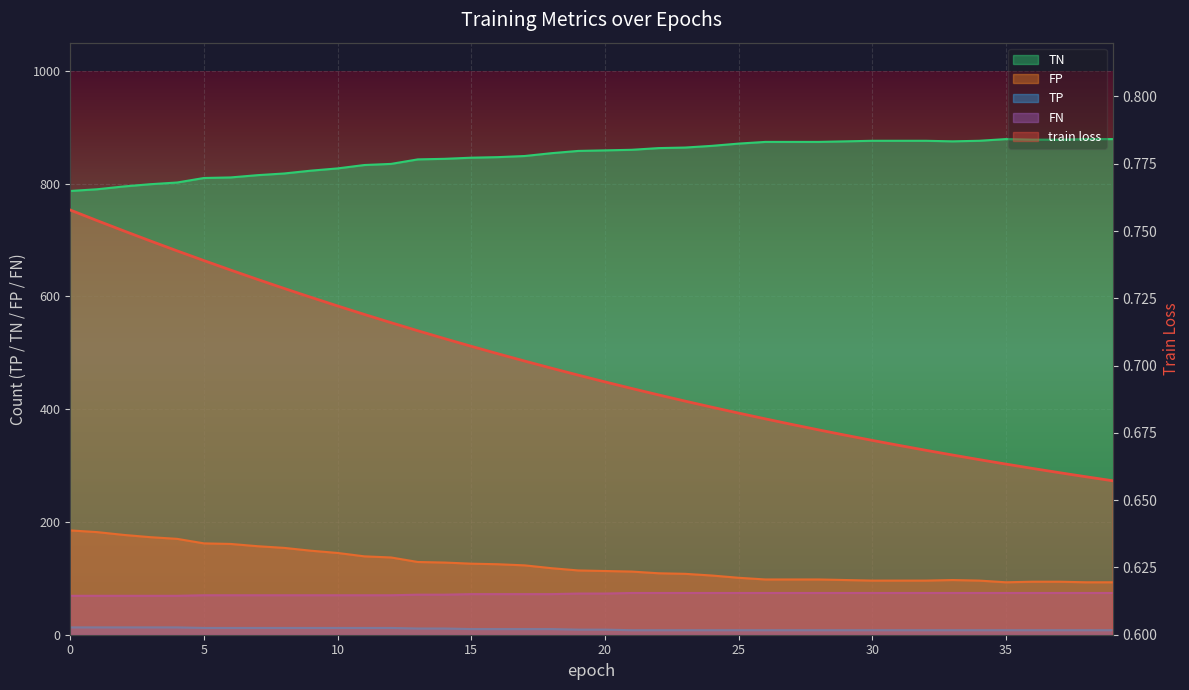

What is the value of the 12th point from the left?

0.7